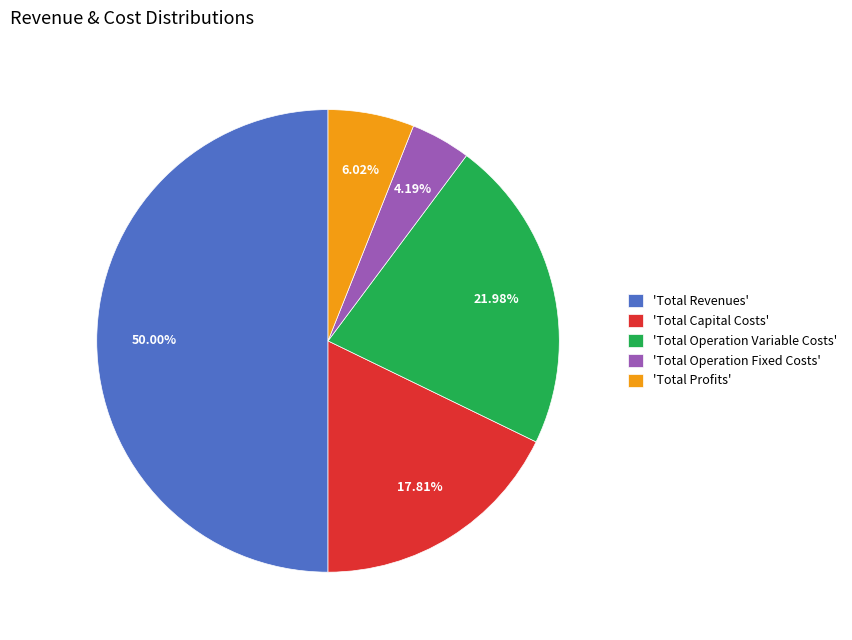

To the nearest percent, what is the difference between the largest and smallest slice percentages?

46%